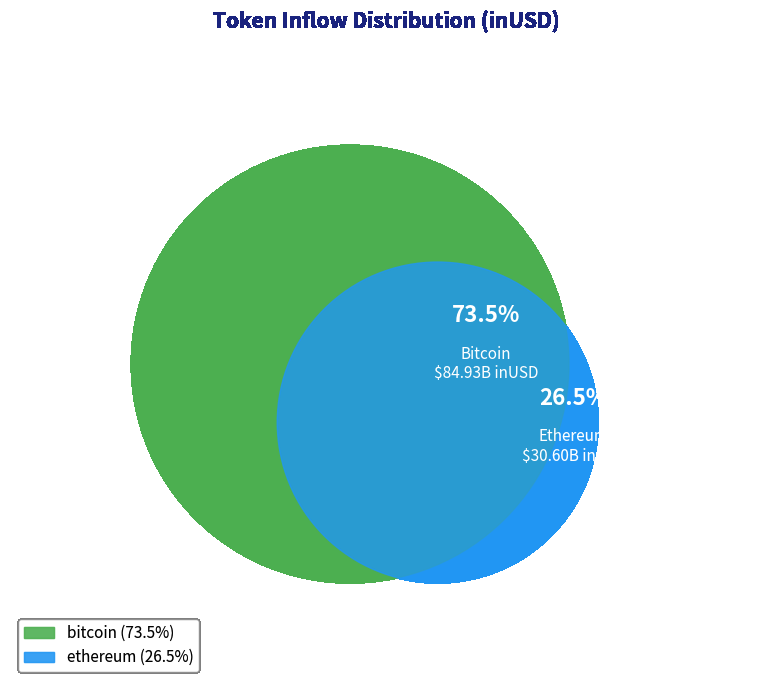

Combined, what portion of the pie is bitcoin and ethereum?

100.0%